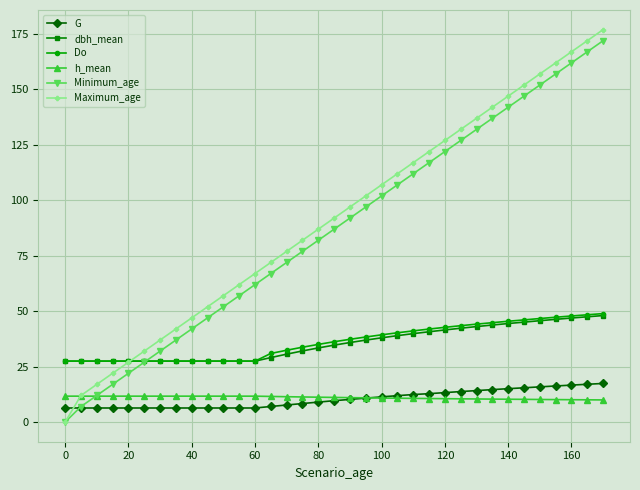

Which series has the widest spread of values?

Maximum_age